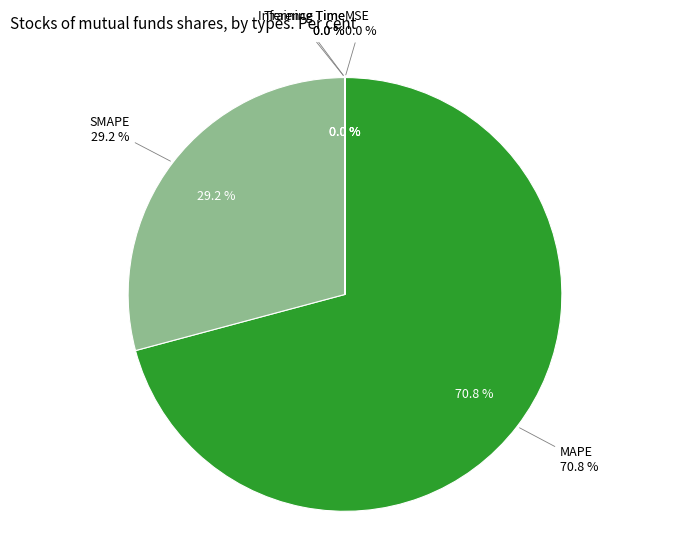

How many segments does this pie chart have?

5